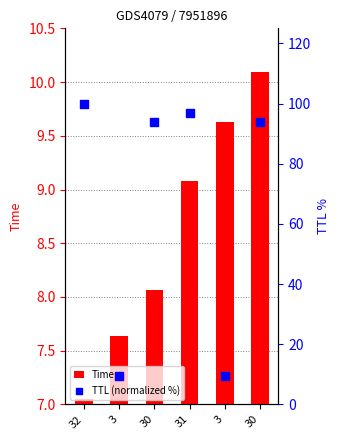

Which series has the largest total across all categories?

TTL (normalized %)